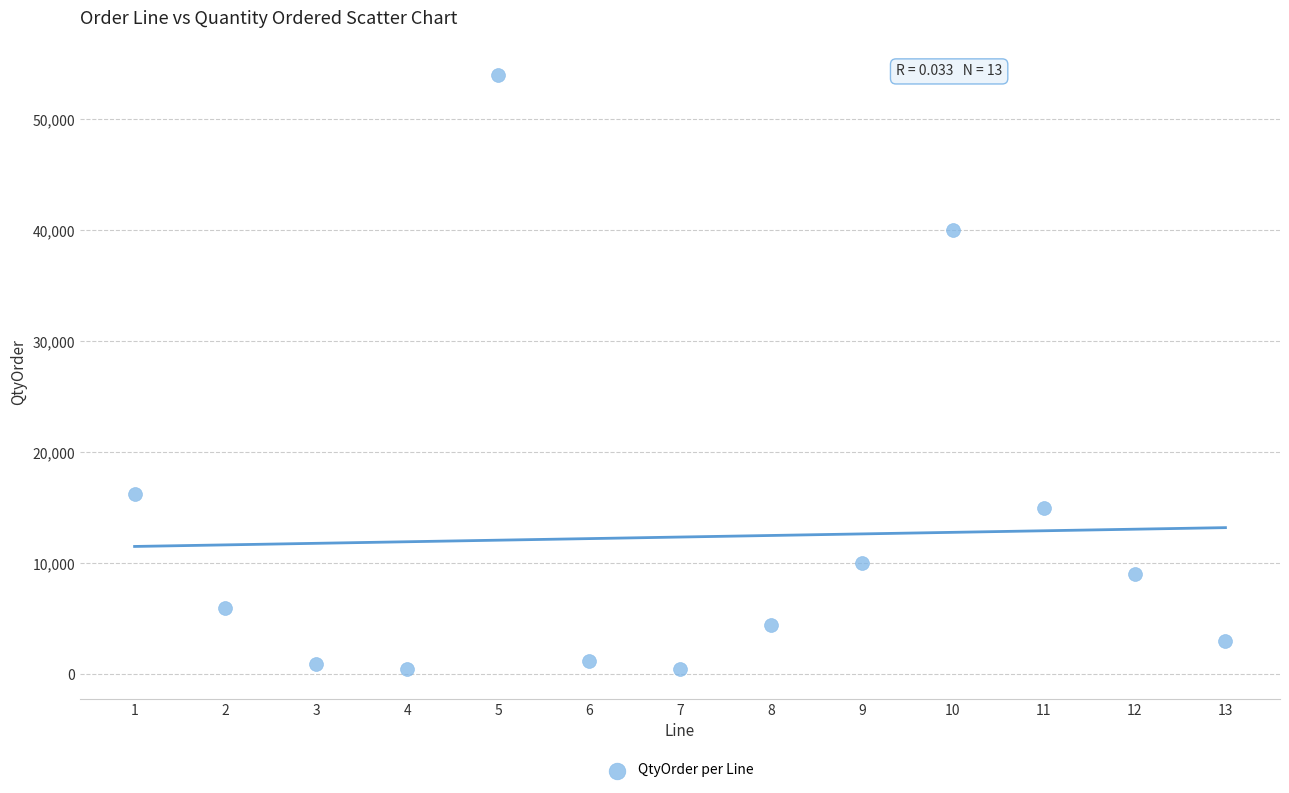

What Y value in the scatter plot is closest to 27264?

16224